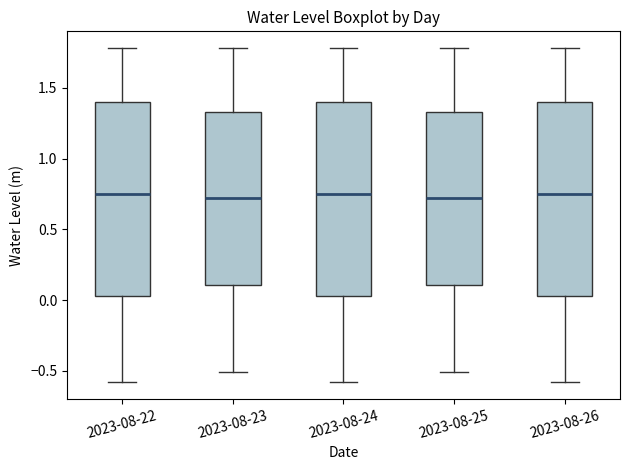

Where does the lower whisker of the box for 2023-08-24 end on the y-axis? The values are not printed on the chart, so give them approximately, as read against the axis.

-0.60